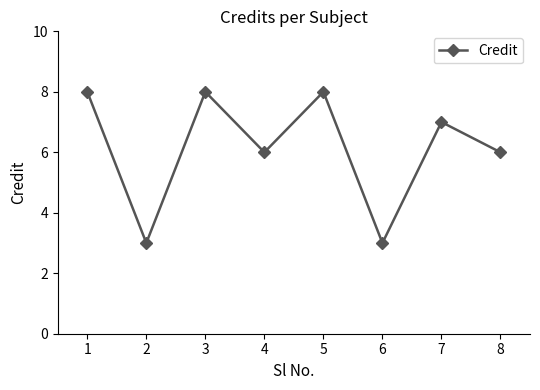

What is the minimum value shown in the chart?

3